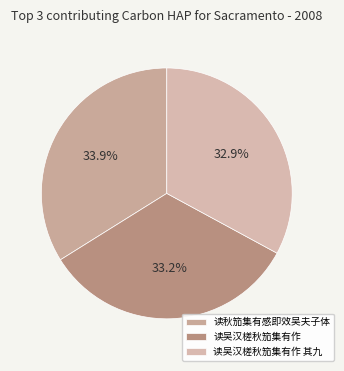

How many segments does this pie chart have?

3